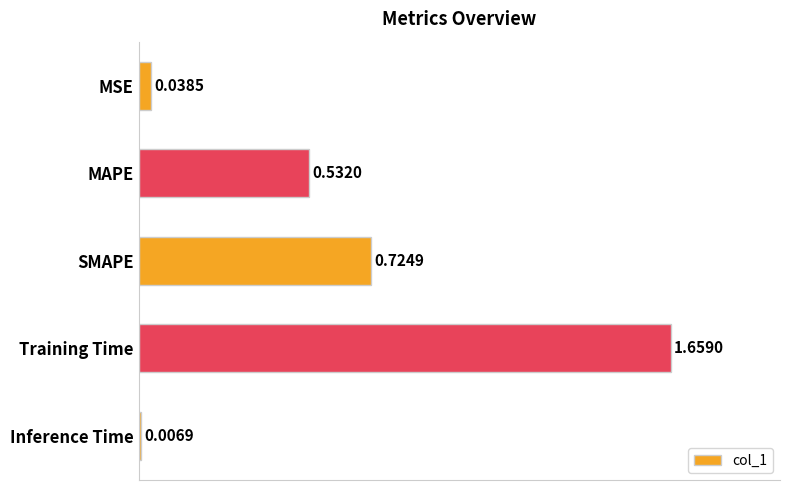

At which label is the value closest to 0?

Inference Time